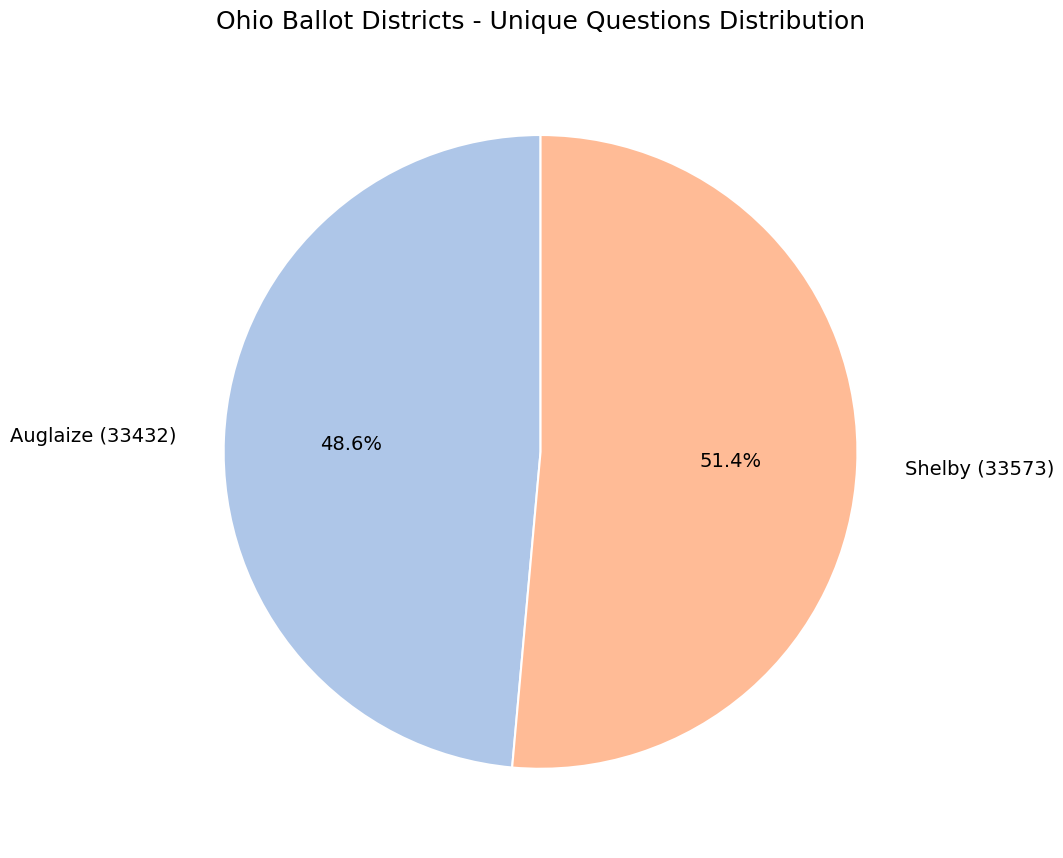

Which slice is the smallest?

Auglaize (33432)